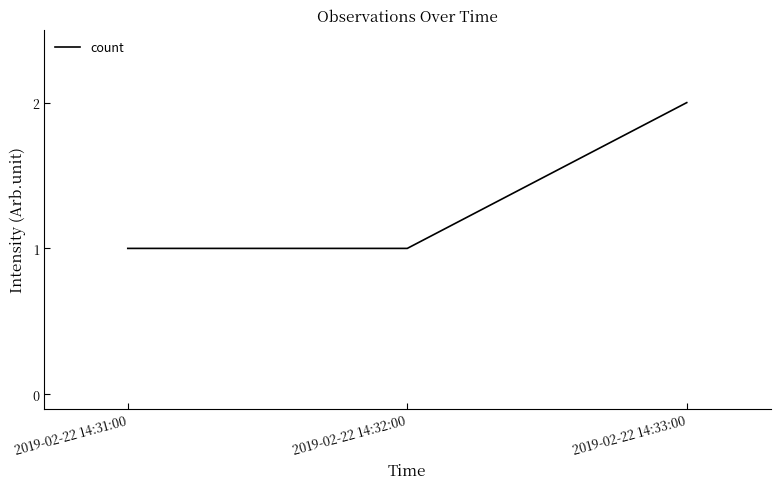

What is the ratio of the value at 2019-02-22 14:33:00 to the value at 2019-02-22 14:32:00?

2.0